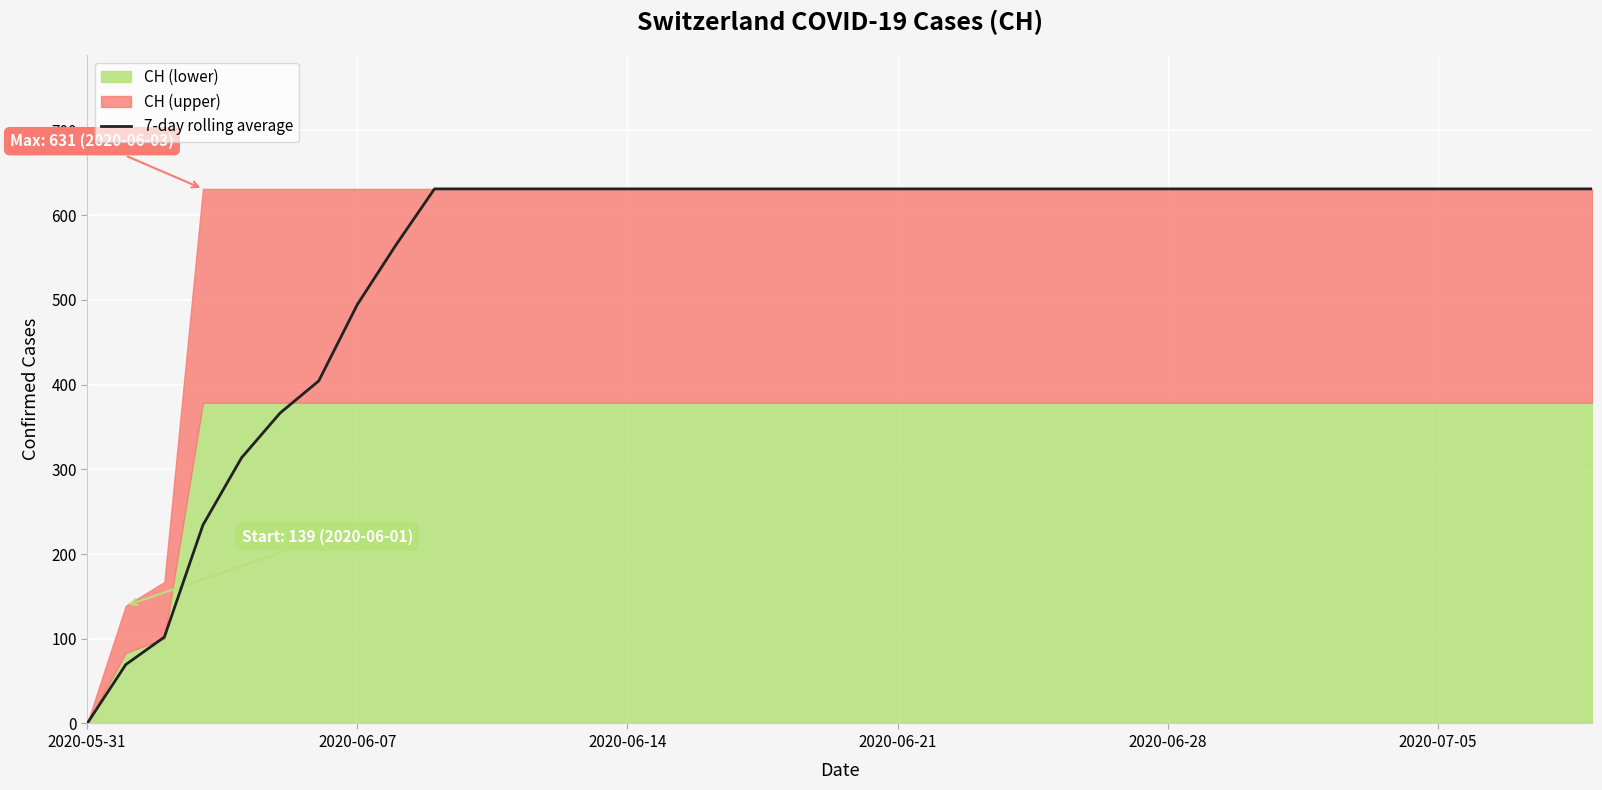

At which label is the value closest to 315?

2020-06-28